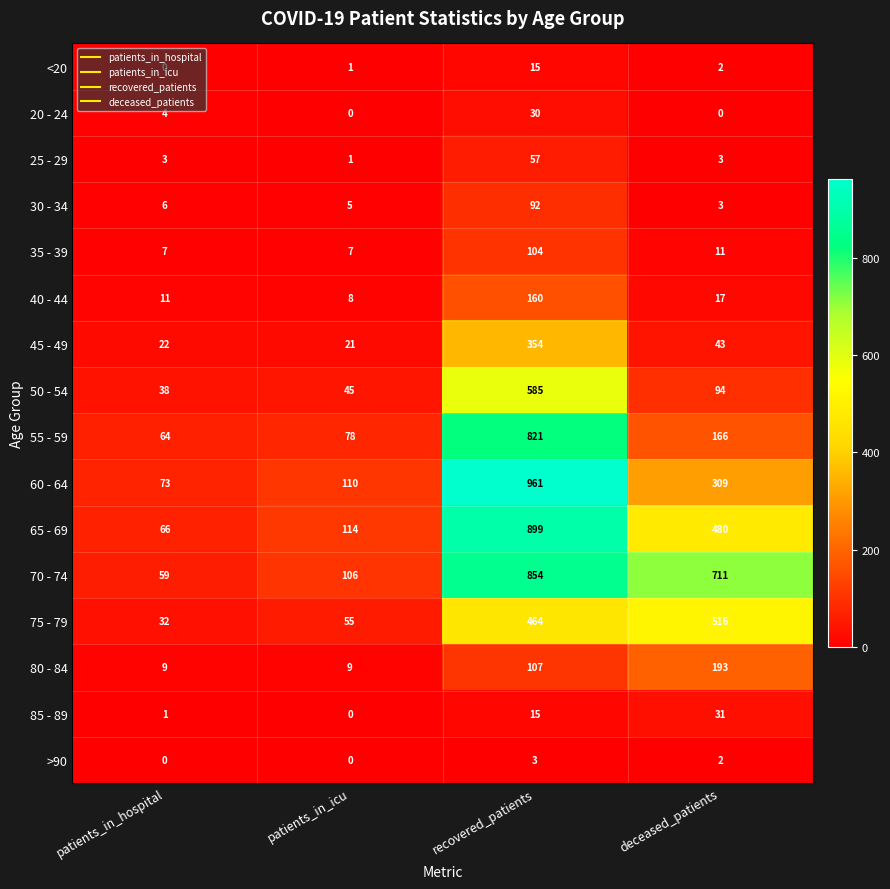

Which series changed the most between recovered_patients and deceased_patients?

55 - 59